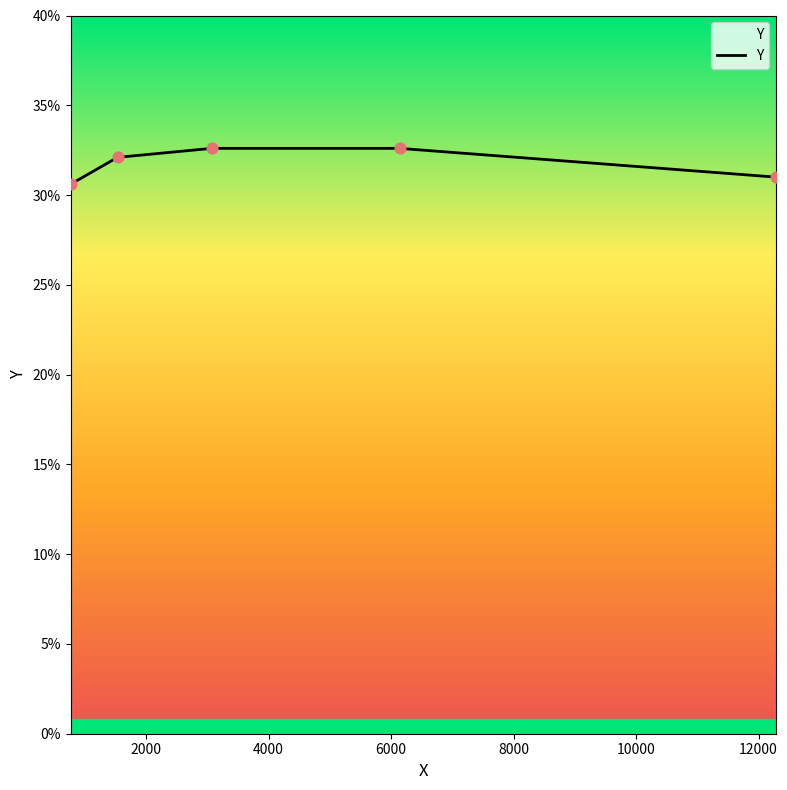

What is the minimum value shown in the chart?

30.6